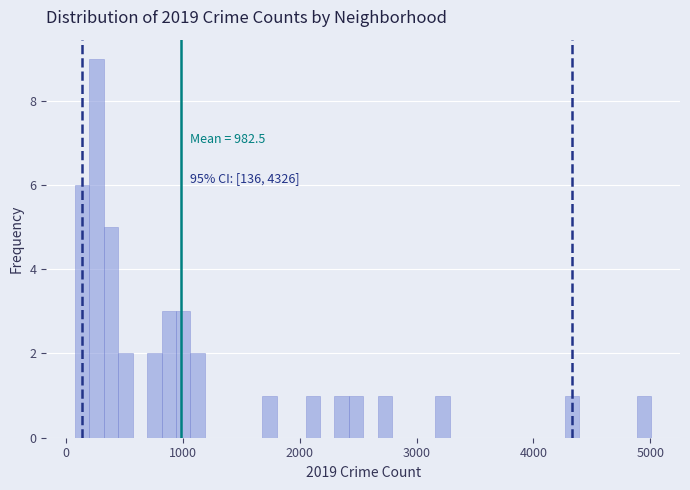

Read against the x-axis, roughly where is the centre of the tallest bar?

300